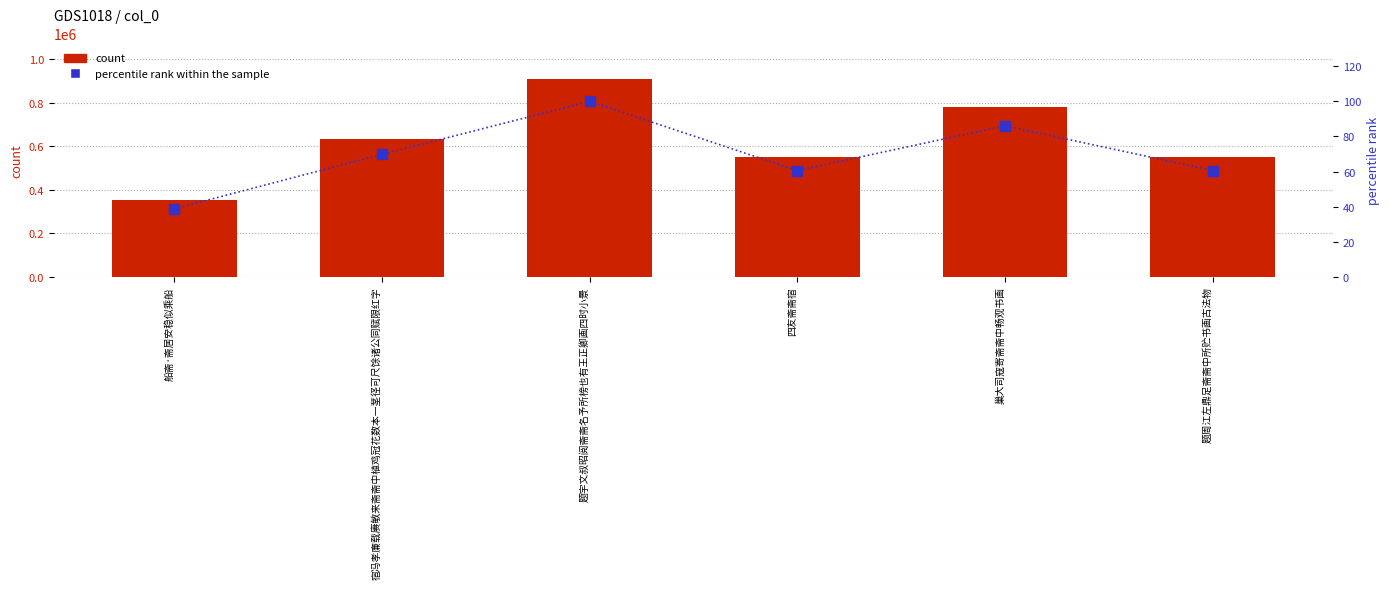

Reading left to right, extract all data points from this chart.

col_0: 351886.0	633890.0	908511.0	550253.0	781963.0	550303.0
percentile rank within the sample: 38.7	69.8	100.0	60.6	86.1	60.6